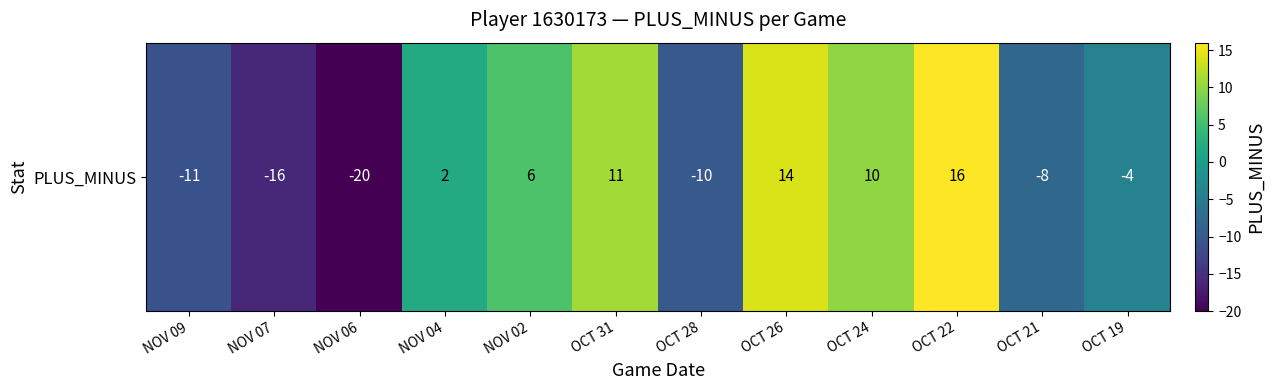

How many positive values are there?

6